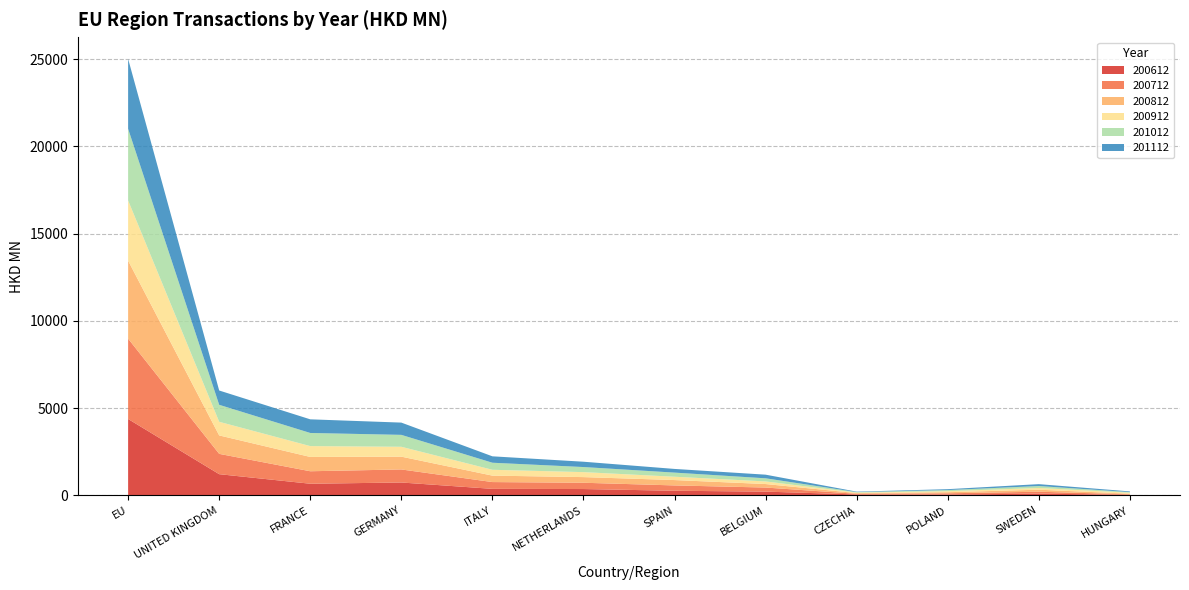

Reading left to right, list all the values displayed in this chart.

200612: EU=4373.0	UNITED KINGDOM=1208.4	FRANCE=660.4	GERMANY=731.6	ITALY=366.7	NETHERLANDS=356.1	SPAIN=258.0	BELGIUM=208.1	CZECHIA=45.1	POLAND=42.8	SWEDEN=91.4	HUNGARY=26.7
200712: EU=4606.6	UNITED KINGDOM=1164.8	FRANCE=715.7	GERMANY=747.8	ITALY=389.3	NETHERLANDS=360.2	SPAIN=305.3	BELGIUM=233.6	CZECHIA=38.1	POLAND=69.5	SWEDEN=110.5	HUNGARY=27.3
200812: EU=4470.3	UNITED KINGDOM=1057.7	FRANCE=820.1	GERMANY=734.0	ITALY=369.3	NETHERLANDS=324.3	SPAIN=307.6	BELGIUM=201.2	CZECHIA=41.8	POLAND=62.5	SWEDEN=116.2	HUNGARY=34.8
200912: EU=3452.2	UNITED KINGDOM=781.5	FRANCE=622.2	GERMANY=566.5	ITALY=335.5	NETHERLANDS=285.1	SPAIN=190.8	BELGIUM=149.3	CZECHIA=26.3	POLAND=59.6	SWEDEN=99.5	HUNGARY=55.4
201012: EU=4111.8	UNITED KINGDOM=973.3	FRANCE=753.2	GERMANY=683.2	ITALY=404.3	NETHERLANDS=292.0	SPAIN=236.8	BELGIUM=179.7	CZECHIA=30.6	POLAND=62.8	SWEDEN=111.4	HUNGARY=35.5
201112: EU=4006.6	UNITED KINGDOM=820.3	FRANCE=781.7	GERMANY=702.6	ITALY=367.1	NETHERLANDS=305.0	SPAIN=210.6	BELGIUM=208.0	CZECHIA=24.5	POLAND=51.5	SWEDEN=107.4	HUNGARY=40.7